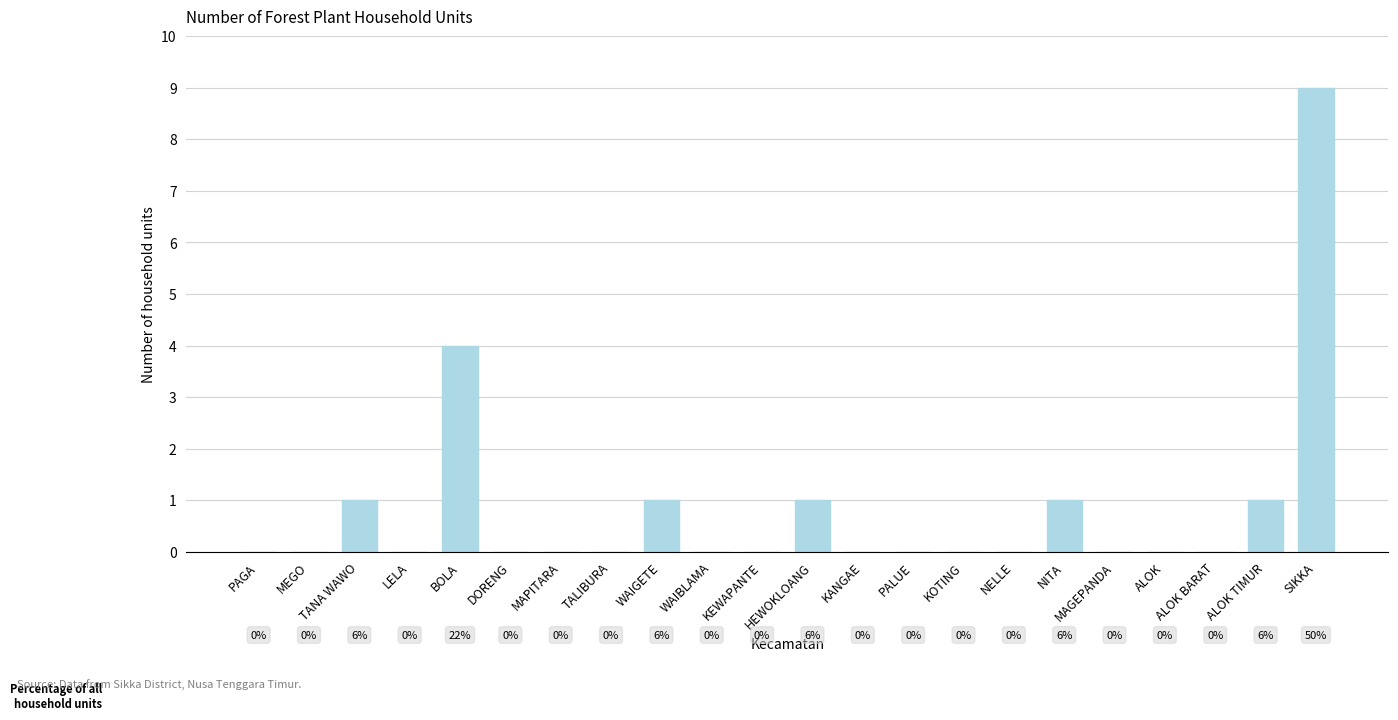

What is the maximum value shown in the chart?

9